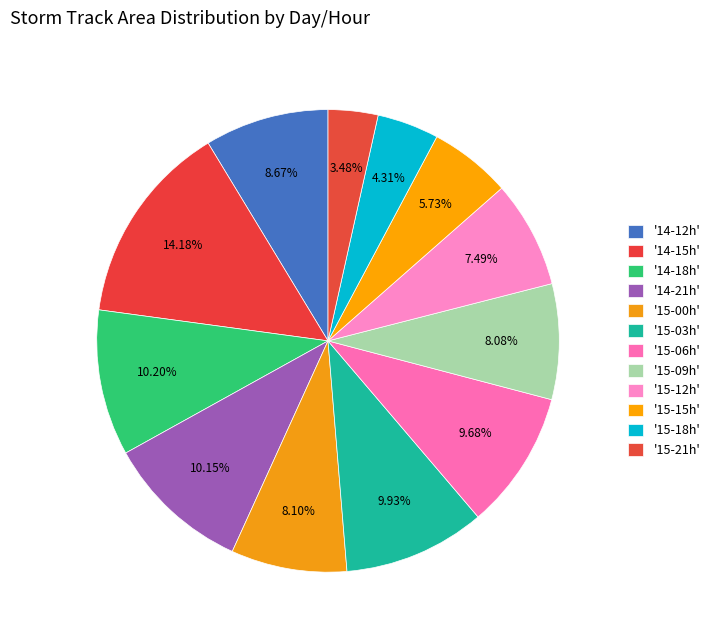

How many segments does this pie chart have?

12